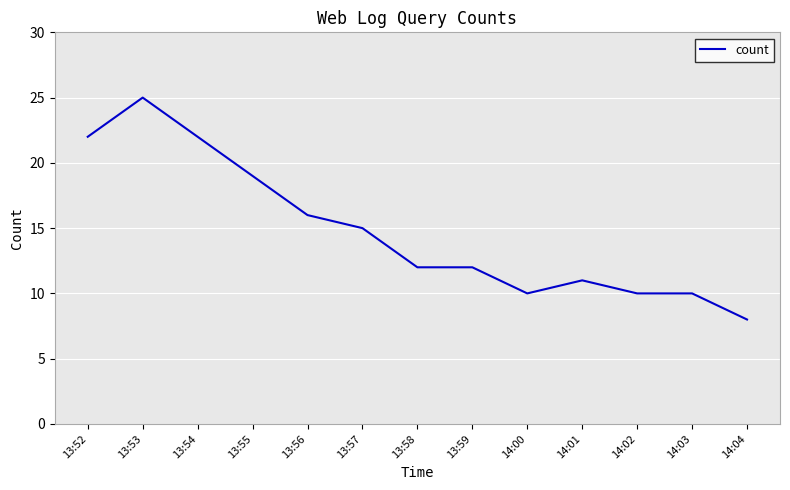

What is the change in value from 13:54 to 14:03?

-12